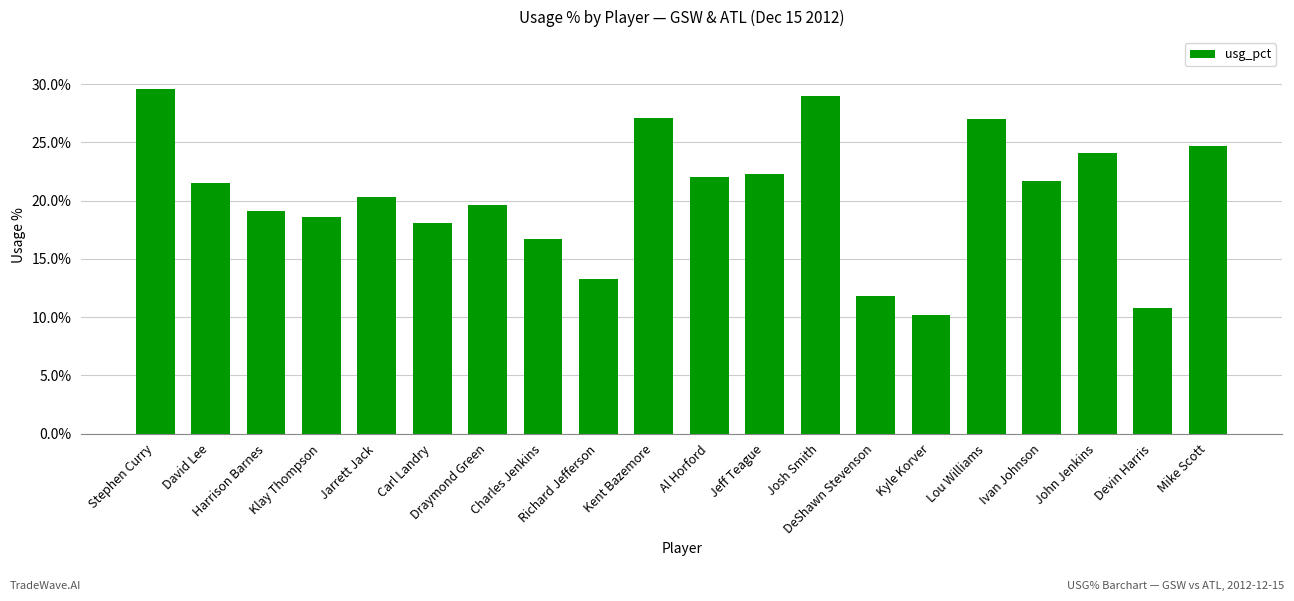

What is the greatest value displayed?

29.6